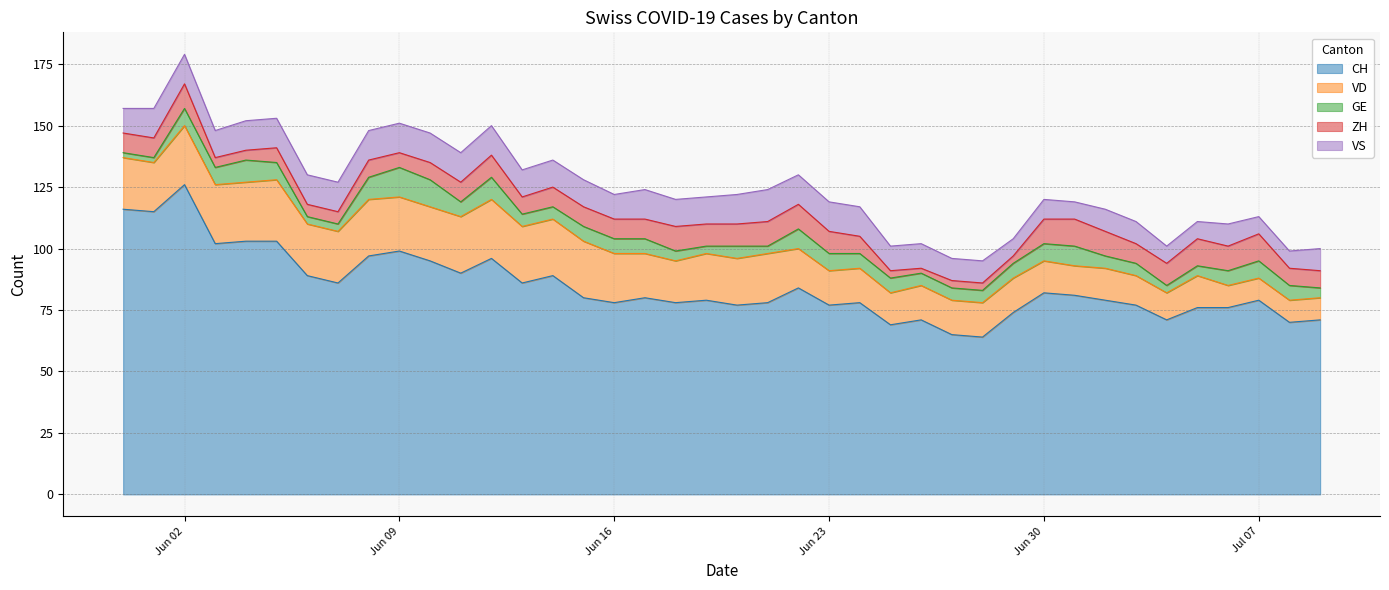

What value does the ZH series have at 2020-06-16?

8